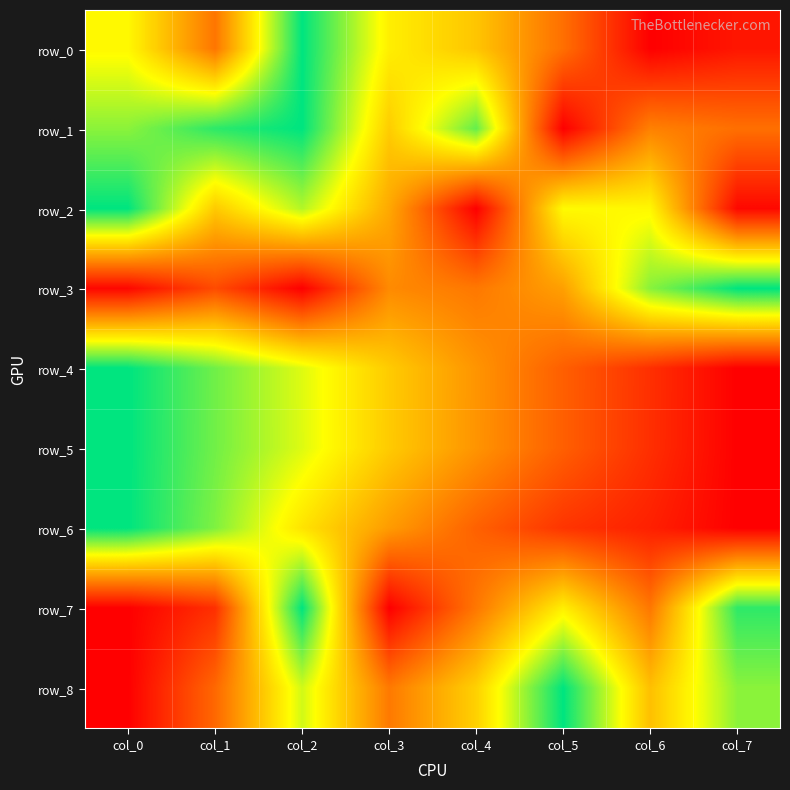

Reading left to right, list all the values displayed in this chart.

row_0: 0.7	0.3	1.0	0.6	0.5	0.3	0.0	0.1
row_1: 0.8	0.9	1.0	0.5	0.9	0.0	0.3	0.3
row_2: 1.0	0.5	0.8	0.4	0.0	0.7	0.6	0.0
row_3: 0.0	0.2	0.0	0.4	0.3	0.4	0.8	1.0
row_4: 1.0	0.9	0.7	0.5	0.4	0.2	0.1	0.0
row_5: 1.0	0.9	0.7	0.5	0.4	0.2	0.1	0.0
row_6: 1.0	0.8	0.6	0.4	0.3	0.1	0.1	0.0
row_7: 0.0	0.1	1.0	0.0	0.3	0.6	0.3	0.9
row_8: 0.0	0.3	0.7	0.3	0.5	1.0	0.5	0.8